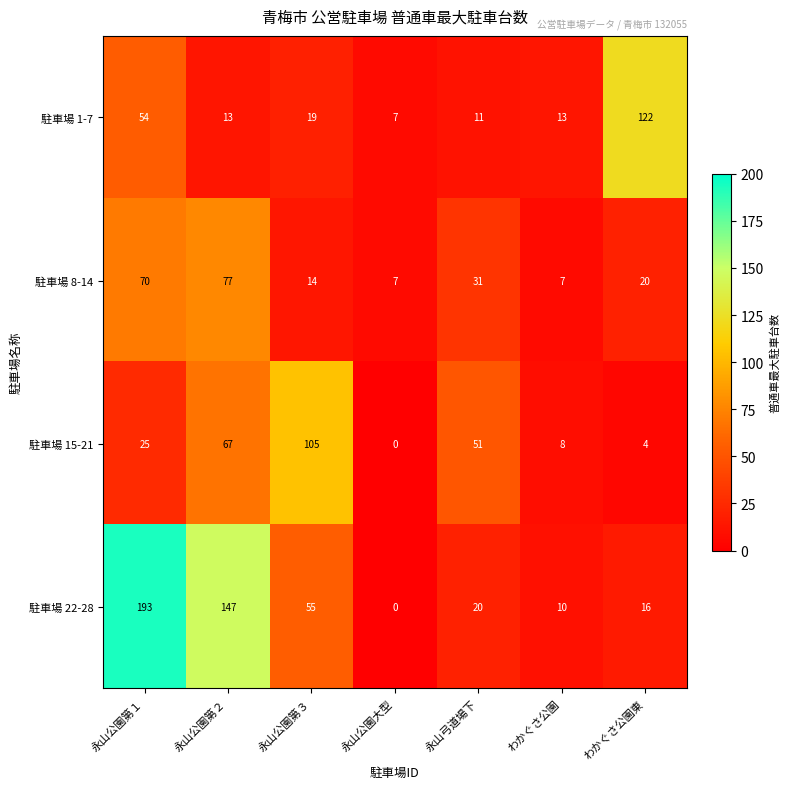

What is the sum of the 駐車場 22-28 values at 永山公園第３ and わかぐさ公園東?

71